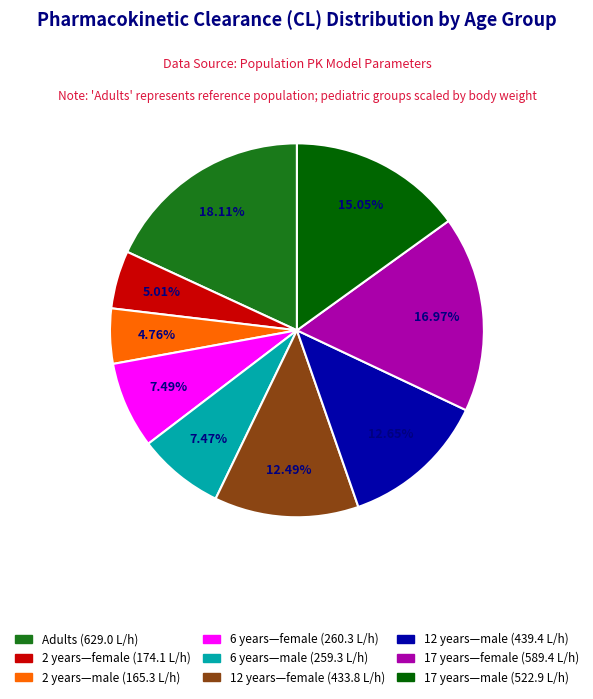

How many segments does this pie chart have?

9